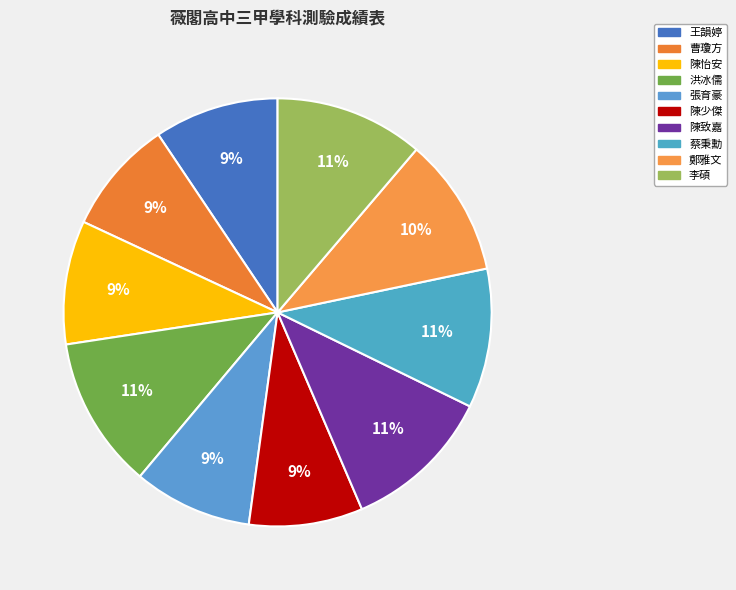

Does any single category account for the majority?

No